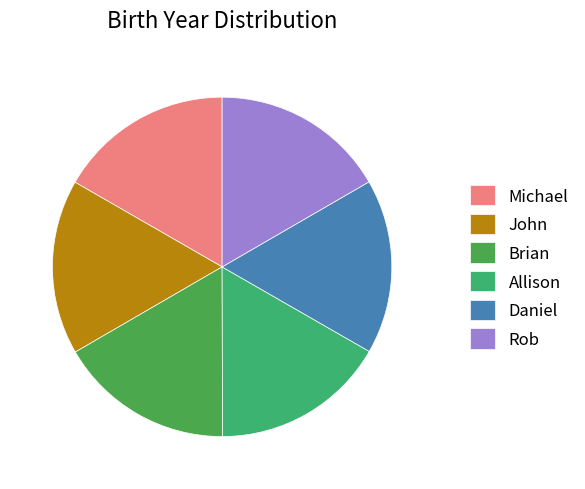

Is it true that Brian is 17% of the pie?

True